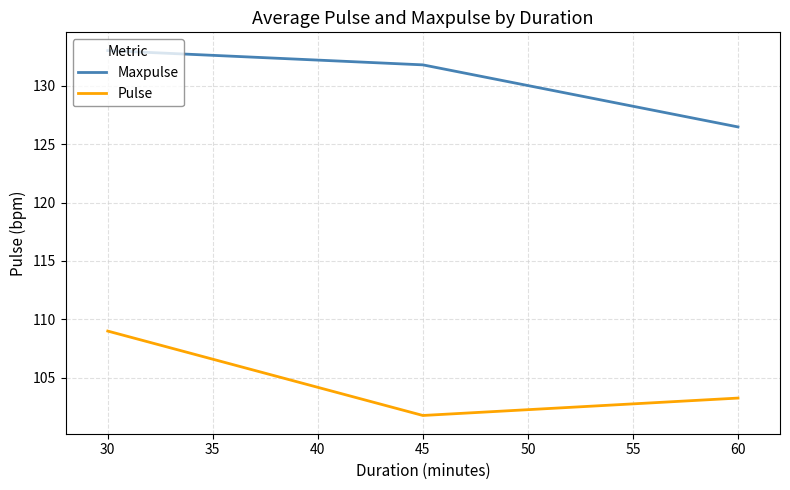

Is it true that Pulse equals 109.0 at 30?

True